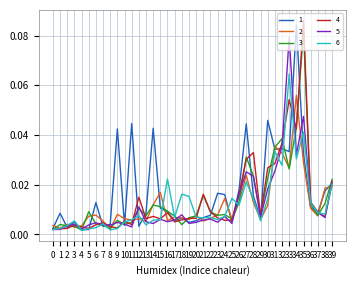

What is the sum of all 3 values?

0.5